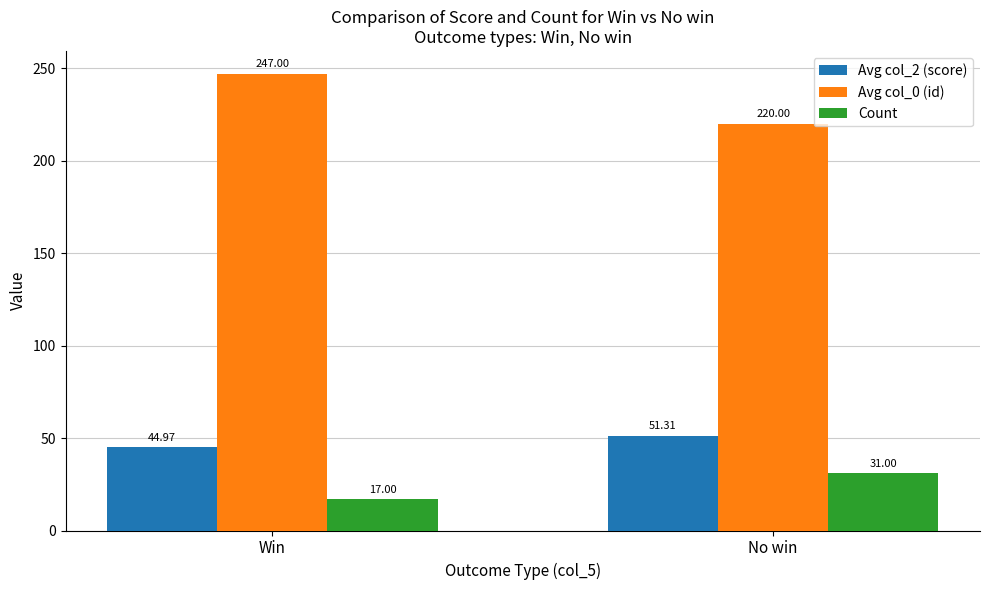

What is the label of the 1st bar from the left?

Win